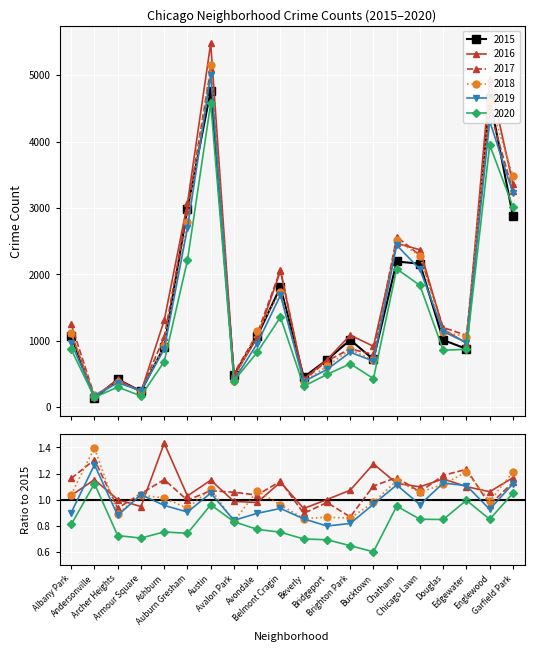

Where is 2020 nearest to the value 2362?

Auburn Gresham